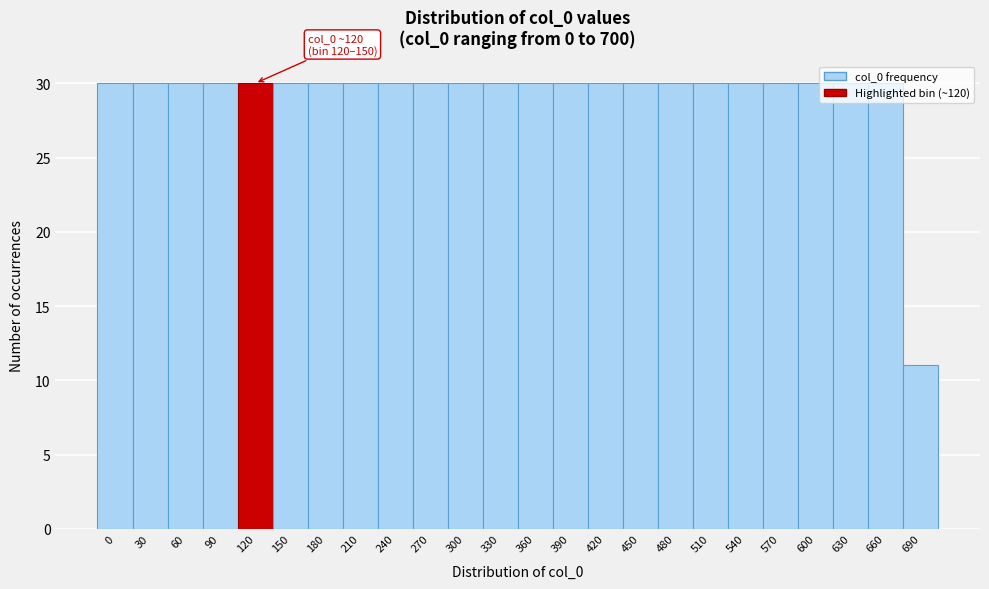

What is the minimum value shown in the chart?

11